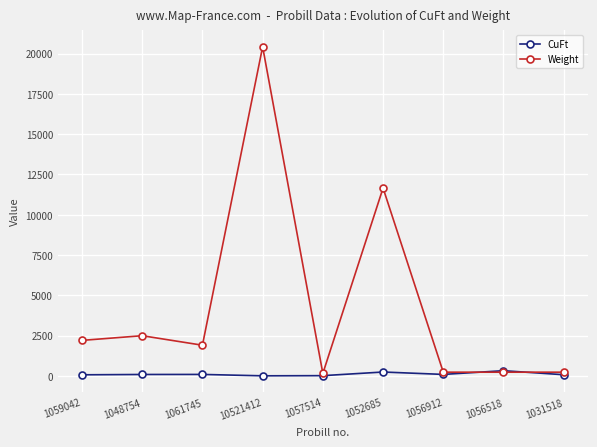

What is the difference between the maximum and second lowest values in the CuFt series?

308